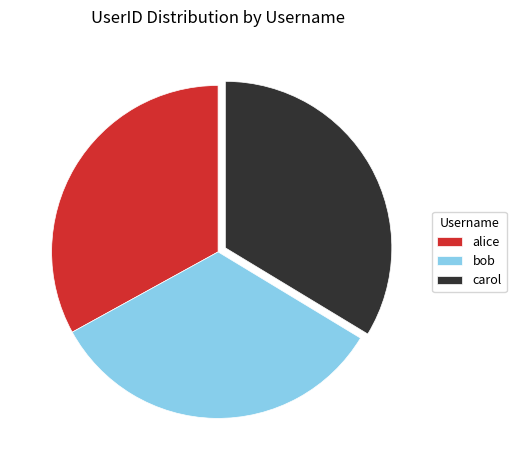

The bob slice represents 33% of the pie. True or false?

True